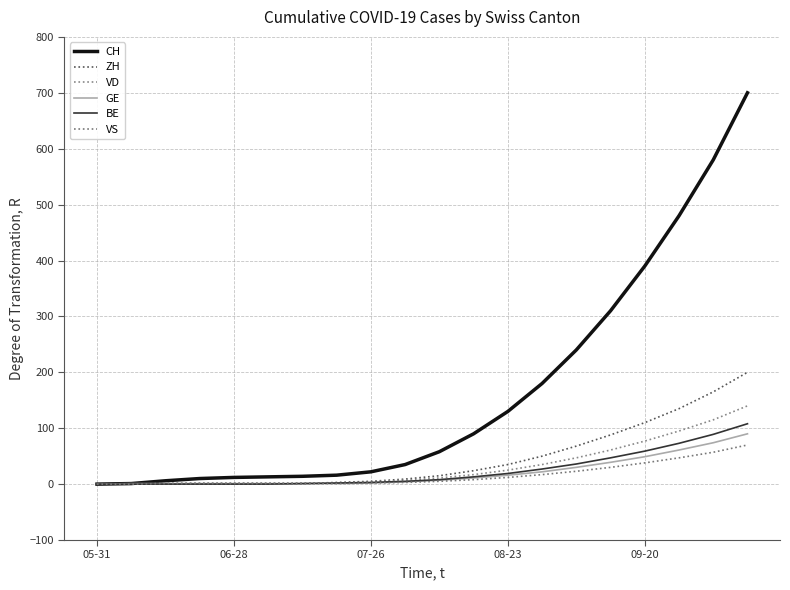

What is the greatest value displayed?

700